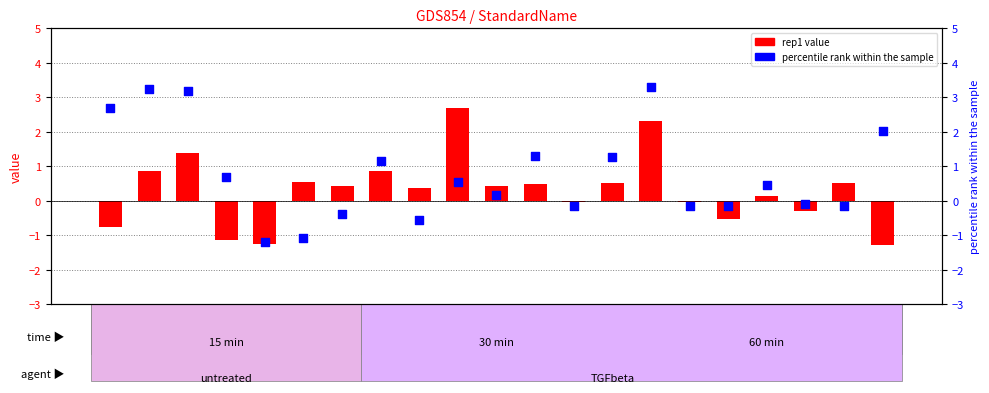

At which category is the sum across all series the highest?

SKN7